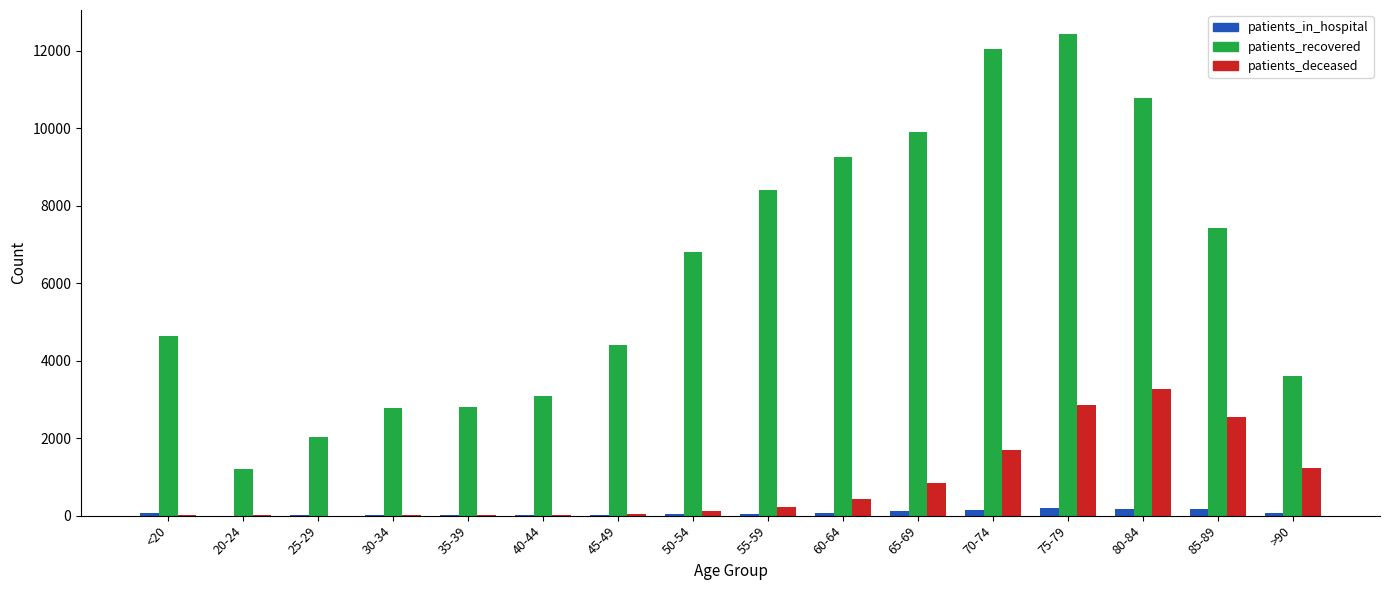

At which category is the sum across all series the highest?

75-79